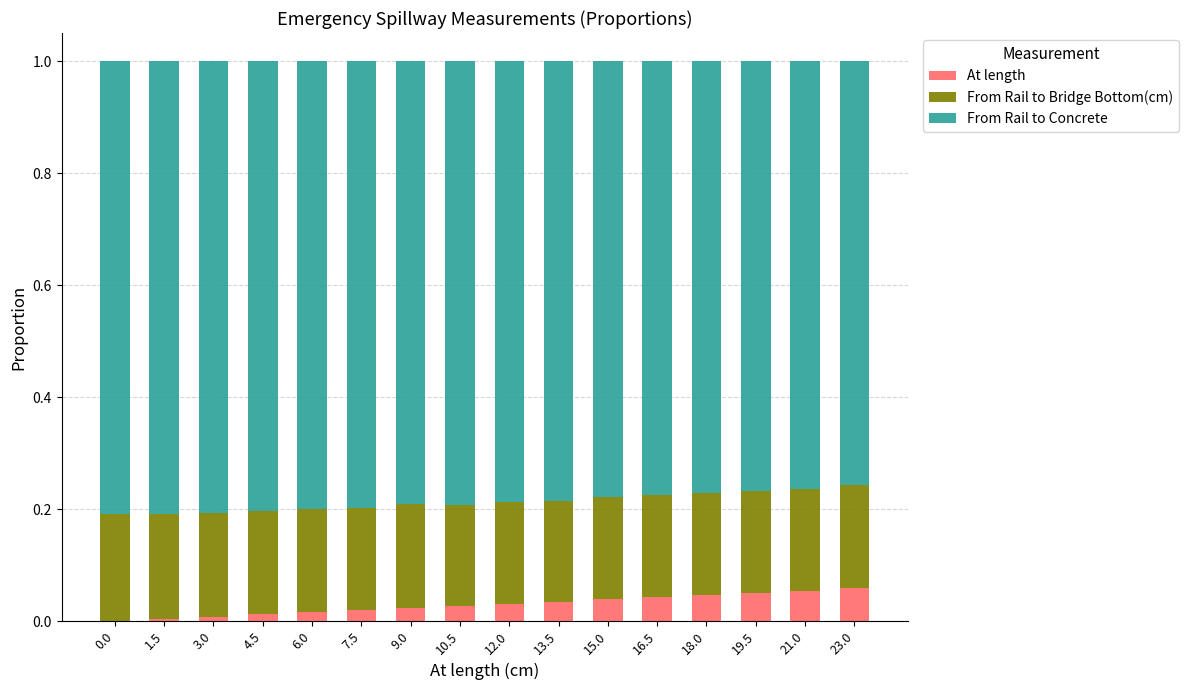

What is the total value across all series at 19.5?

1.0